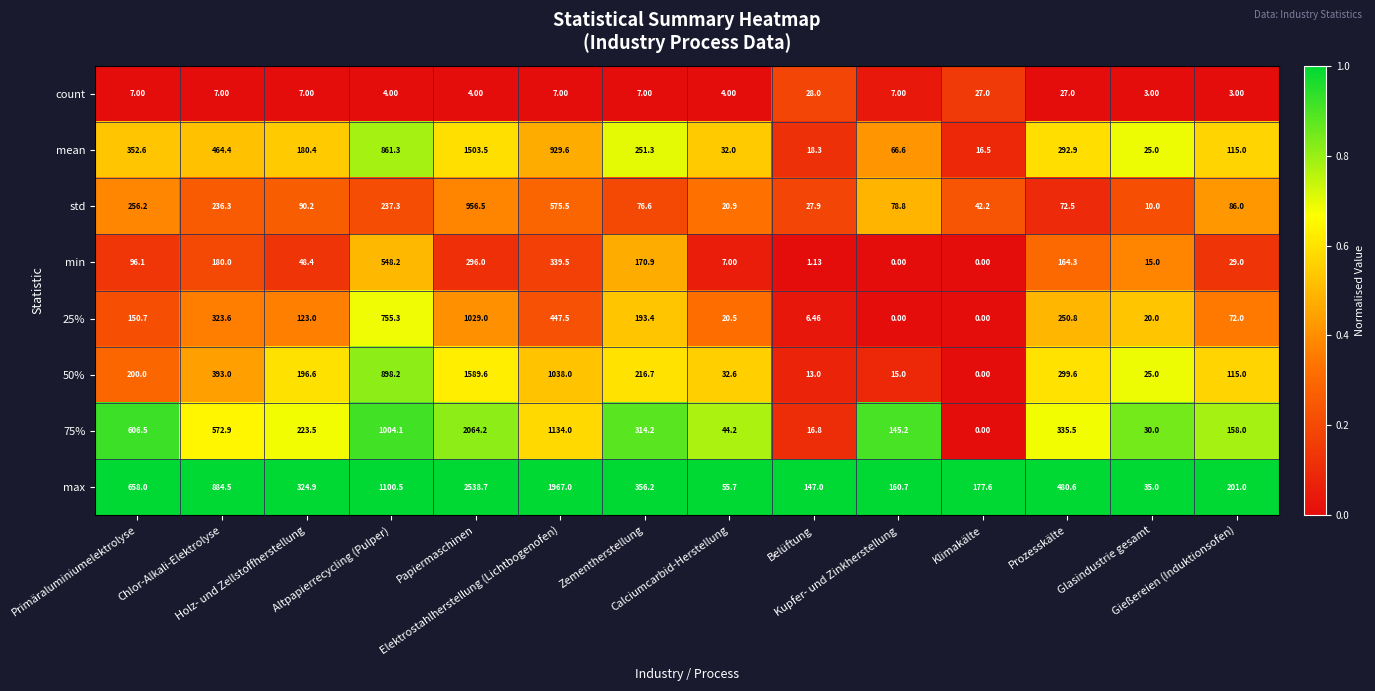

Which series has the widest spread of values?

max